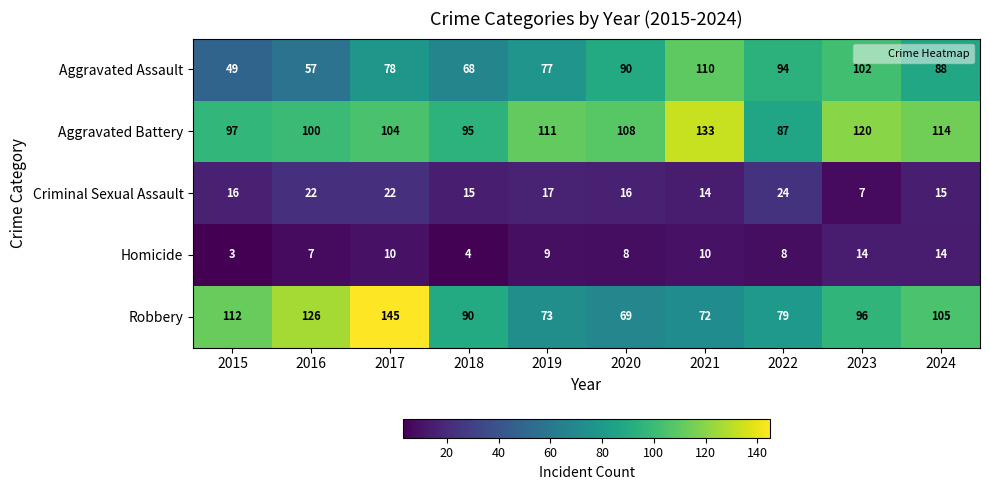

The Homicide series shows 14 at 2023. True or false?

True